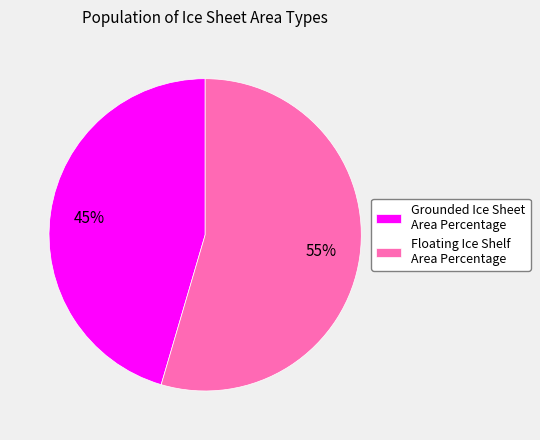

How many slices are in this pie chart?

2